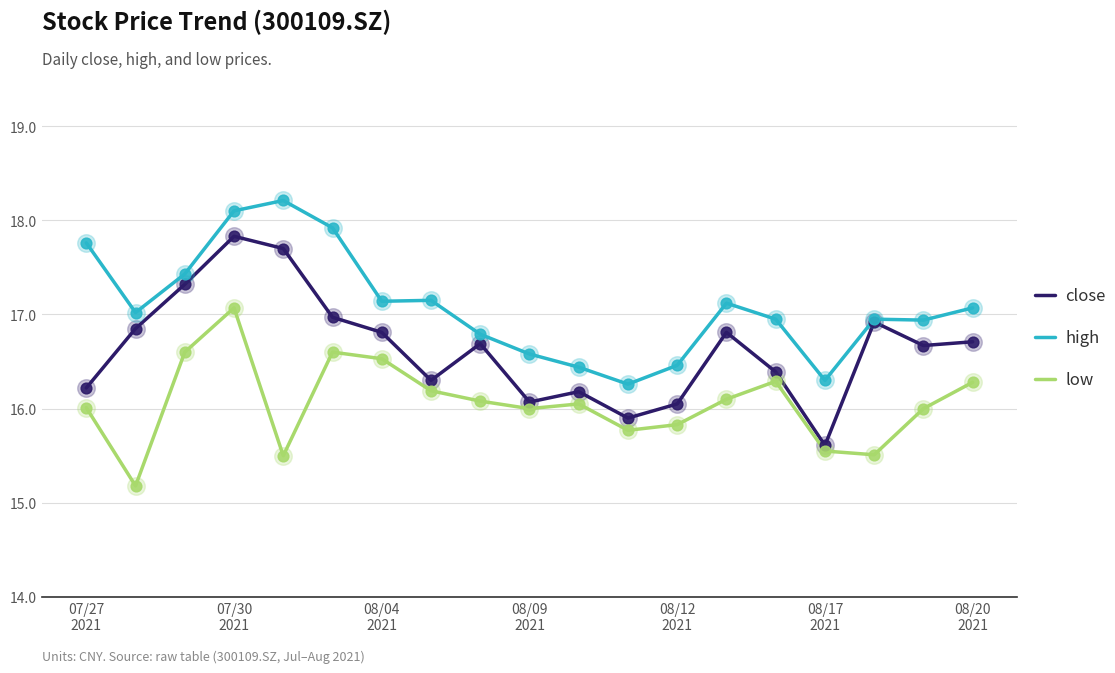

True or false: low and high intersect in this chart.

False